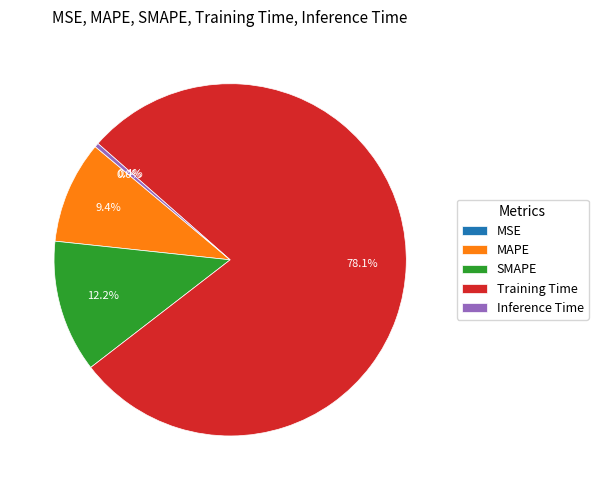

To the nearest percent, what is the average slice percentage?

20%